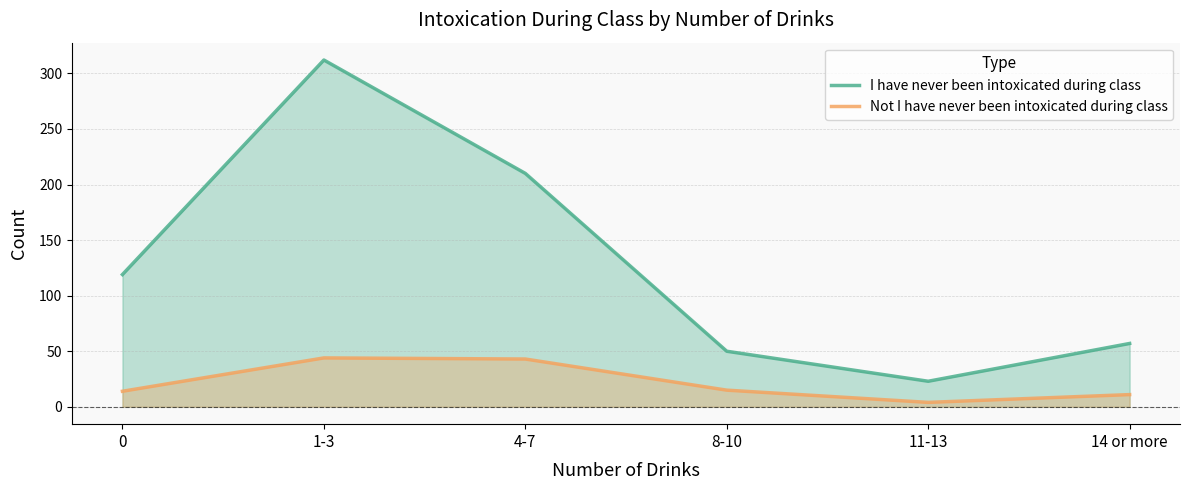

What is the label of the 1st point from the right?

14 or more